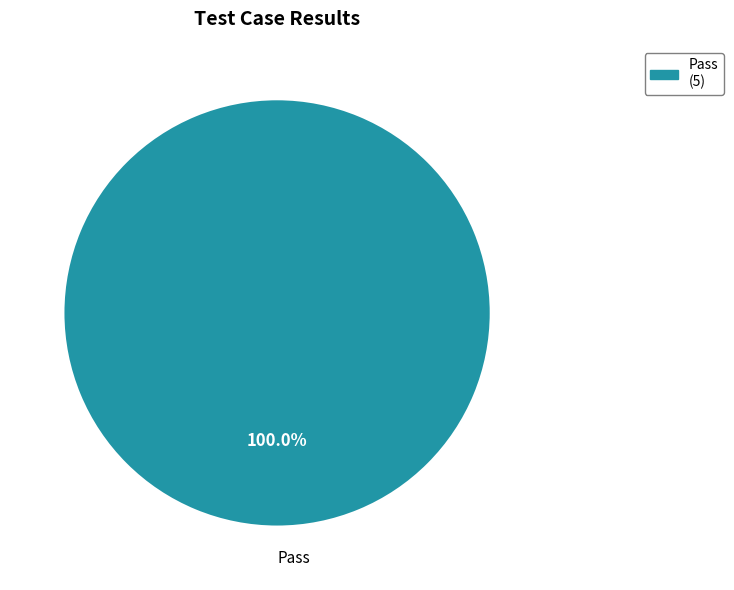

Rank the categories by value from lowest to highest.

Pass